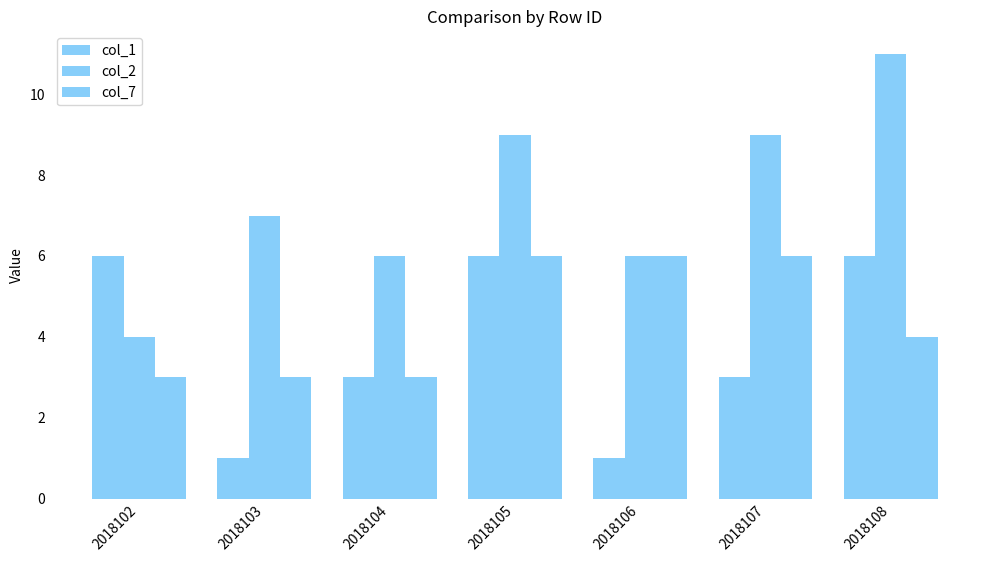

What is the sum of the col_2 values at 2018106 and 2018105?

15